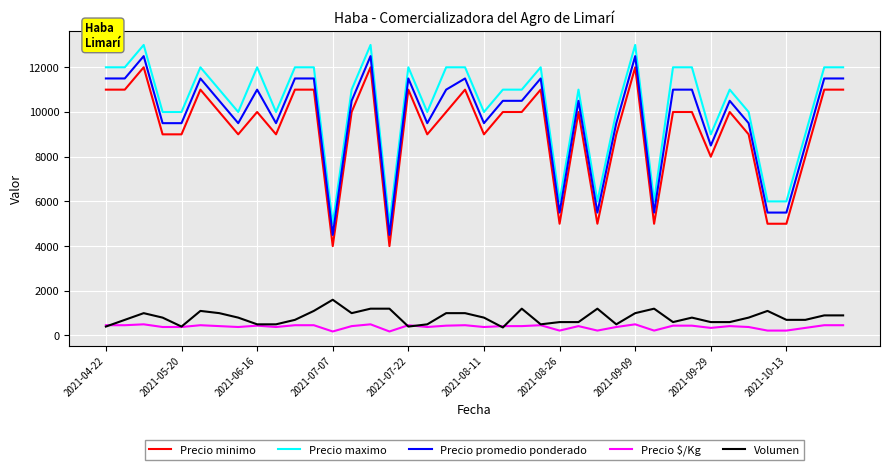

Count the number of categories in the chart.

40